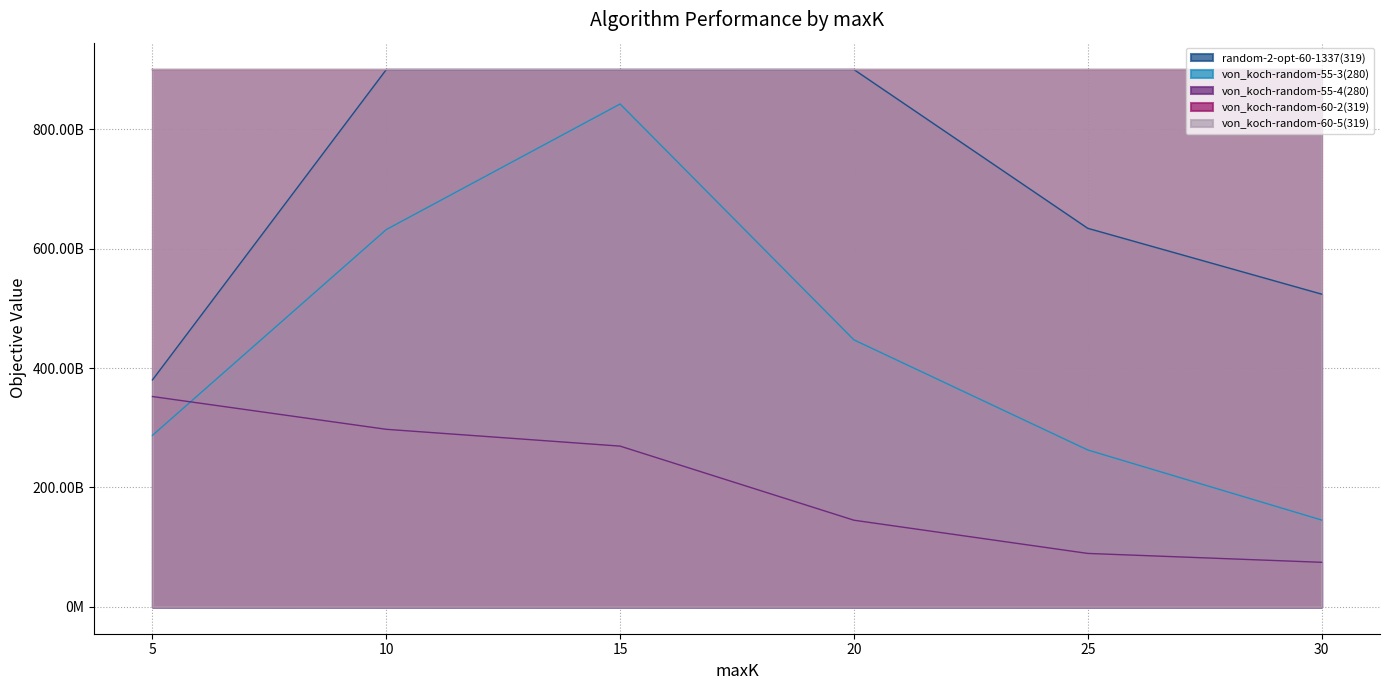

Does the chart display data point markers on the line(s)?

No